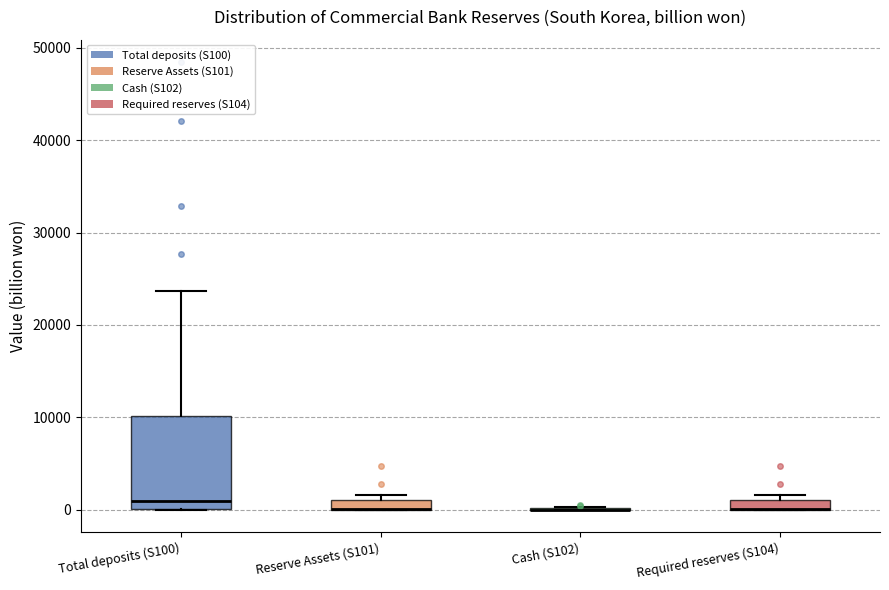

Which box is the tallest, from its lower edge to its upper edge?

Total deposits (S100)